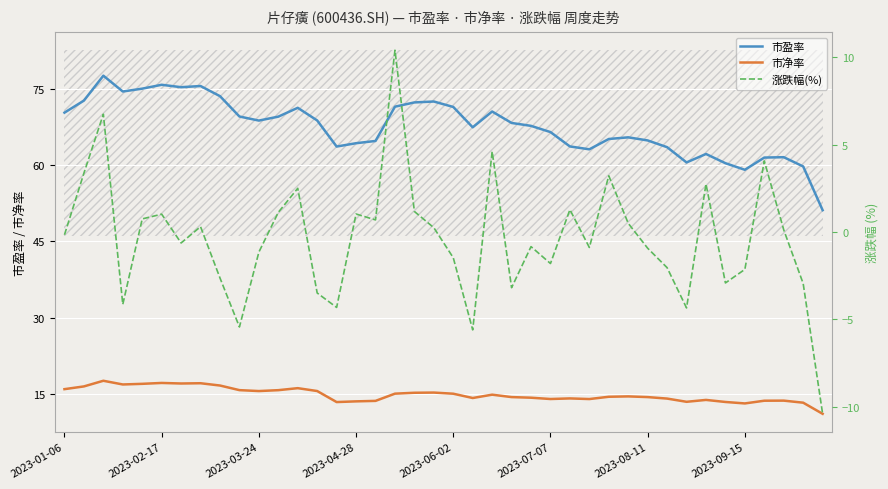

Is it true that 涨跌幅(%) equals -3.2 at 23?

True